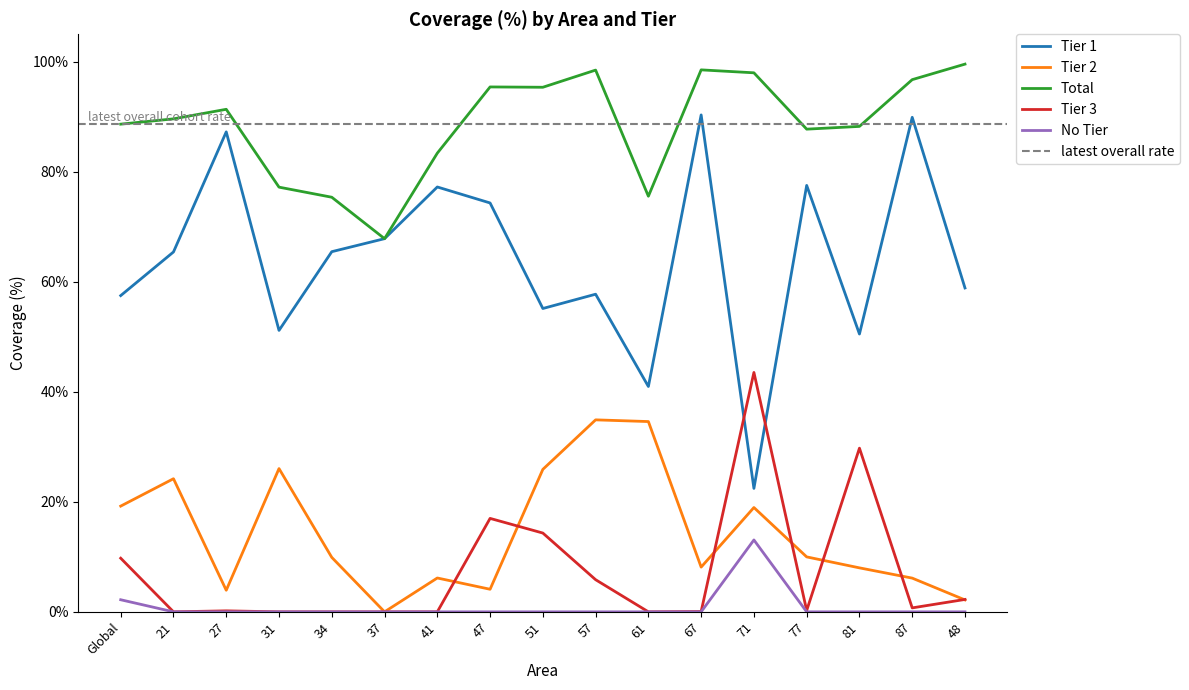

At 27, list the series in order from largest to smallest.

Total, Tier 1, Tier 2, Tier 3, No Tier